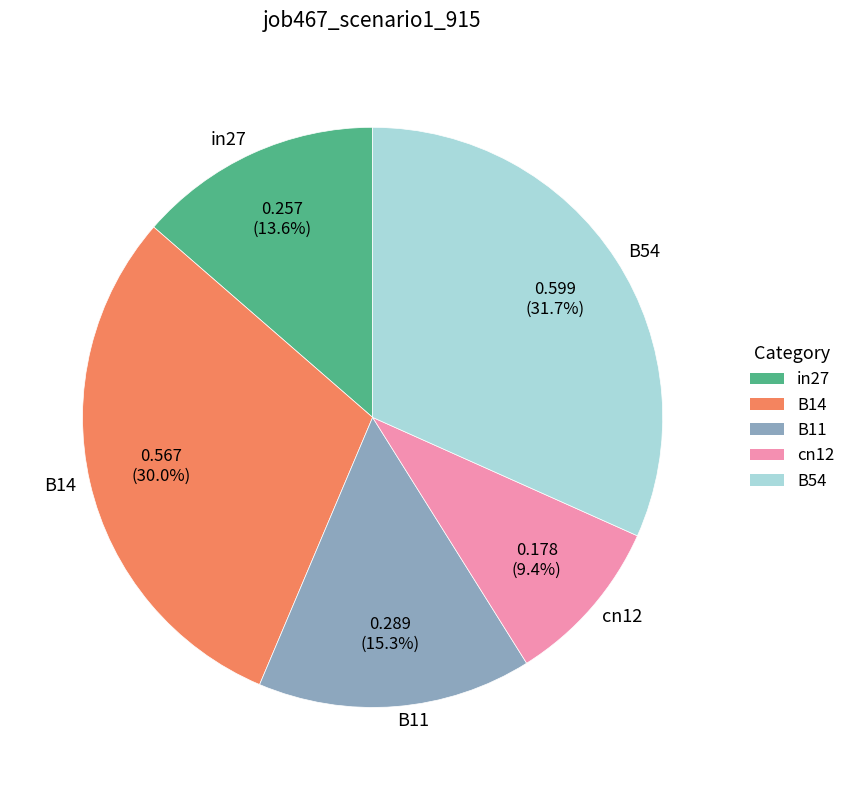

Is it true that cn12 is 9% of the pie?

True